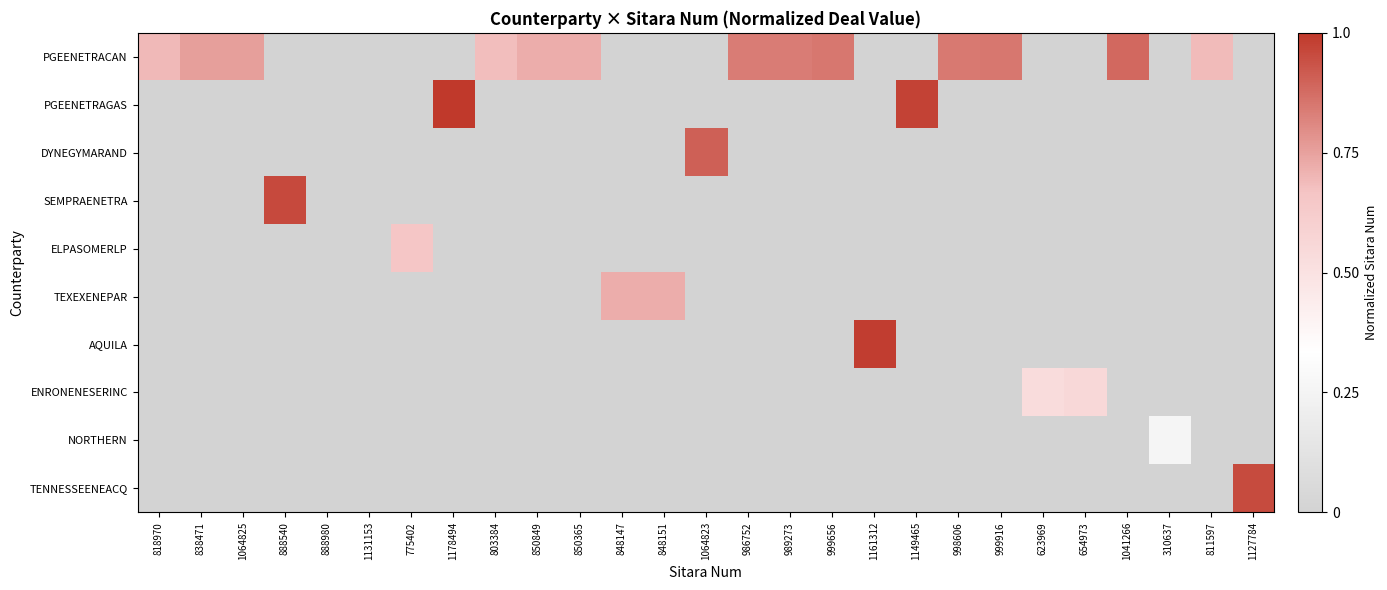

How many categories are shown in the chart?

27